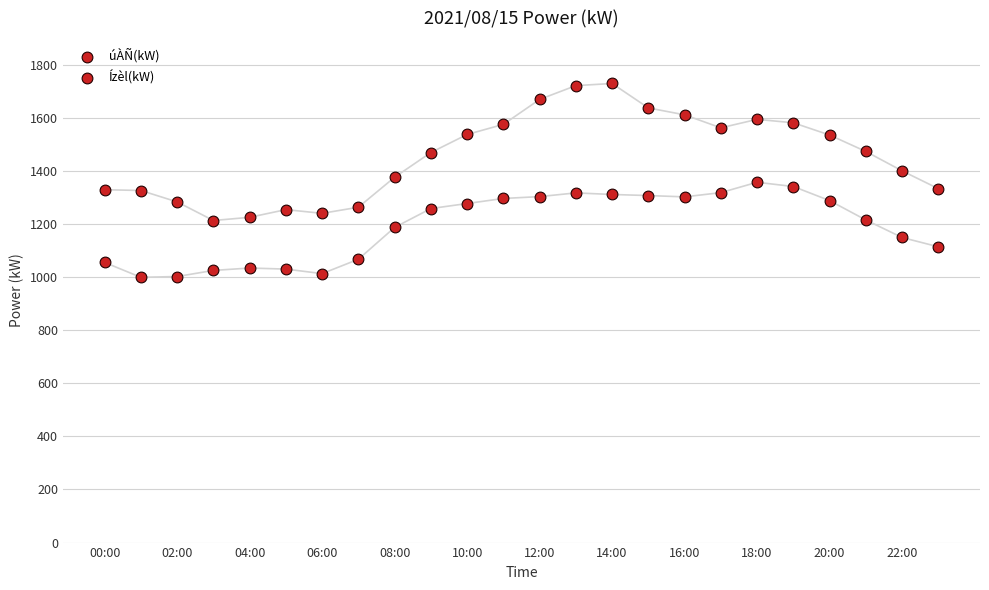

Count the number of points in this scatter plot.

48